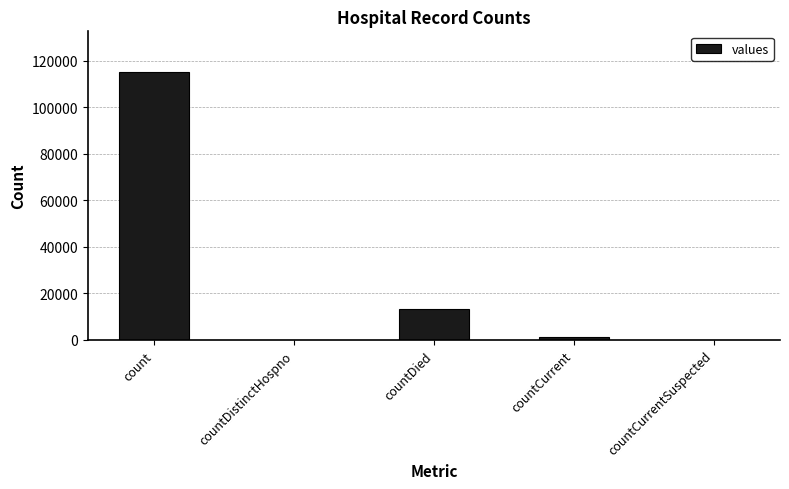

The chart shows a value of 115379 at count. True or false?

True